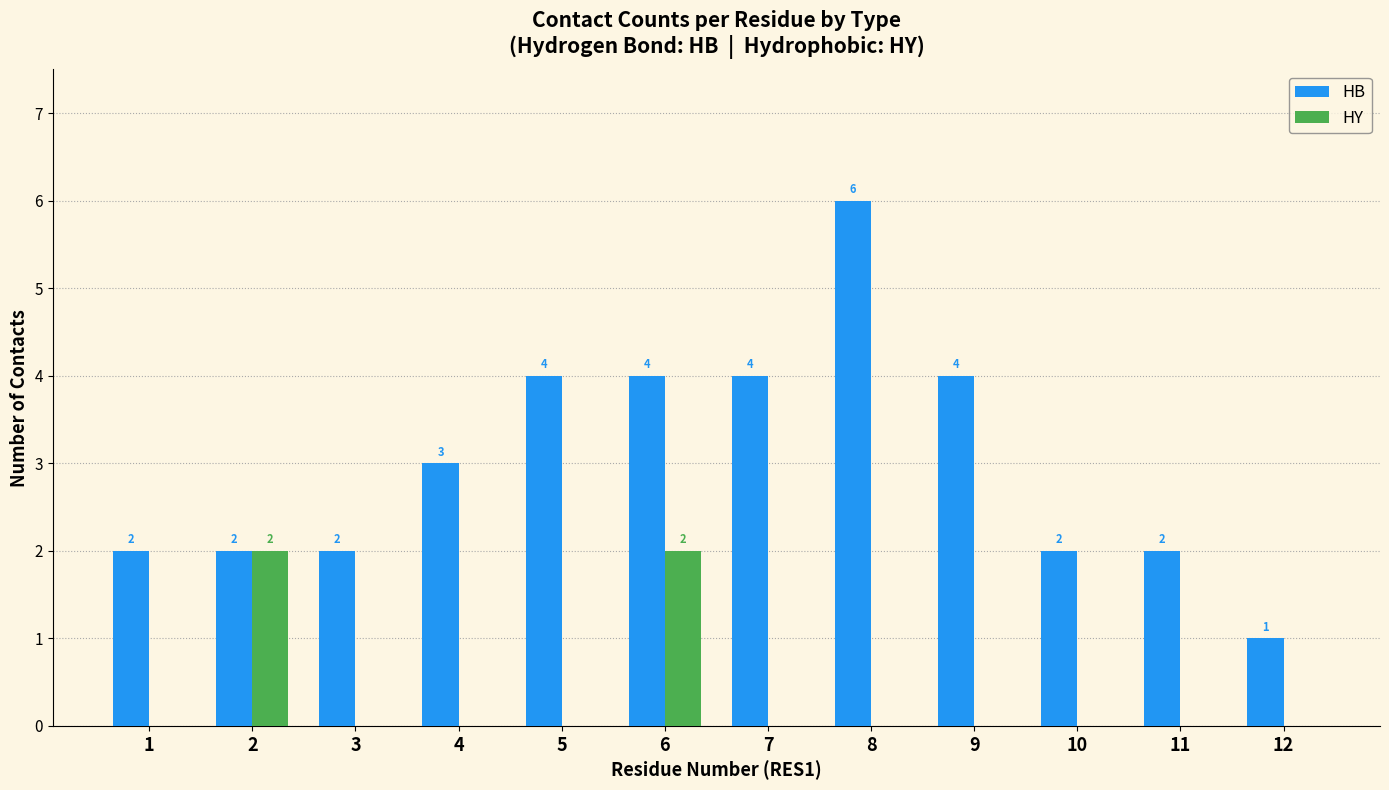

Which series changed the most between 7 and 10?

HB